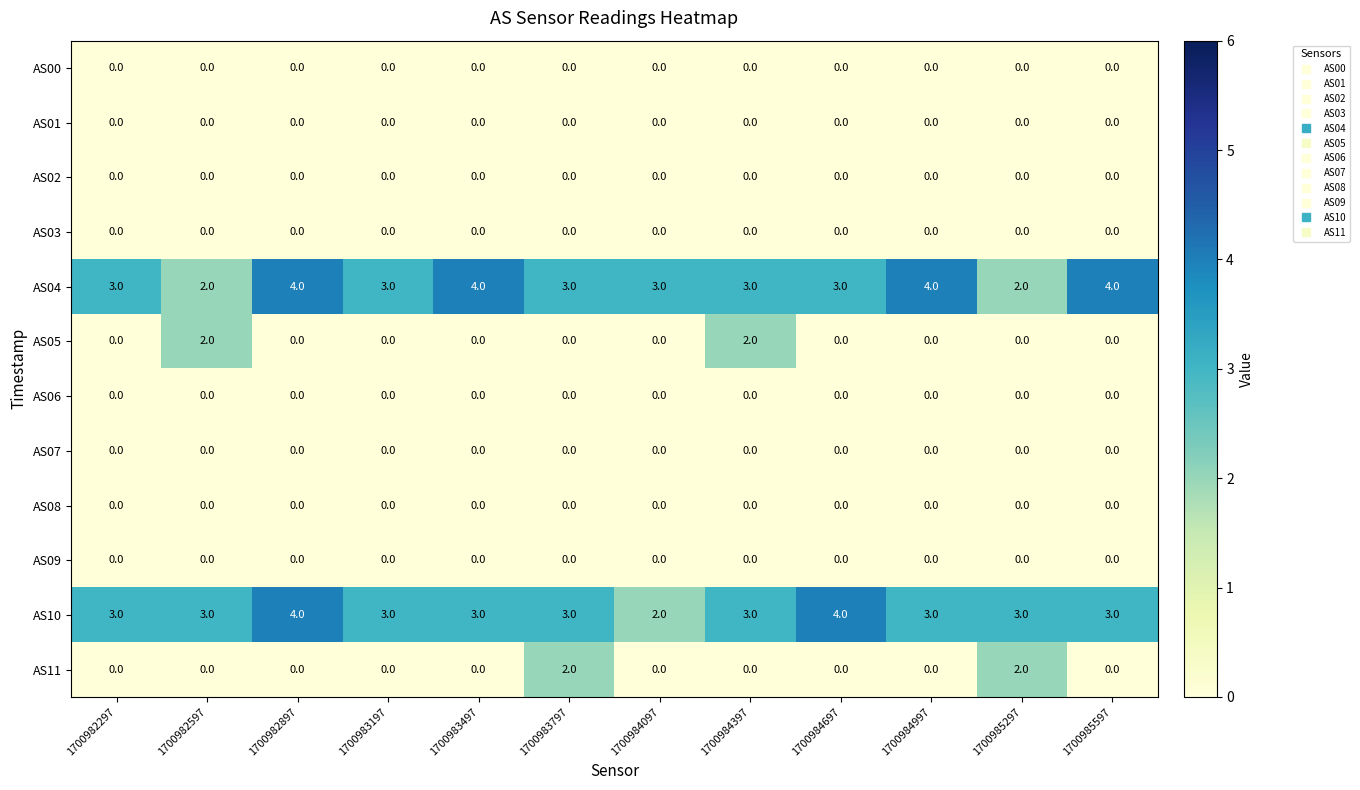

True or false: AS04 has a value of 4 at 1700984997.

True